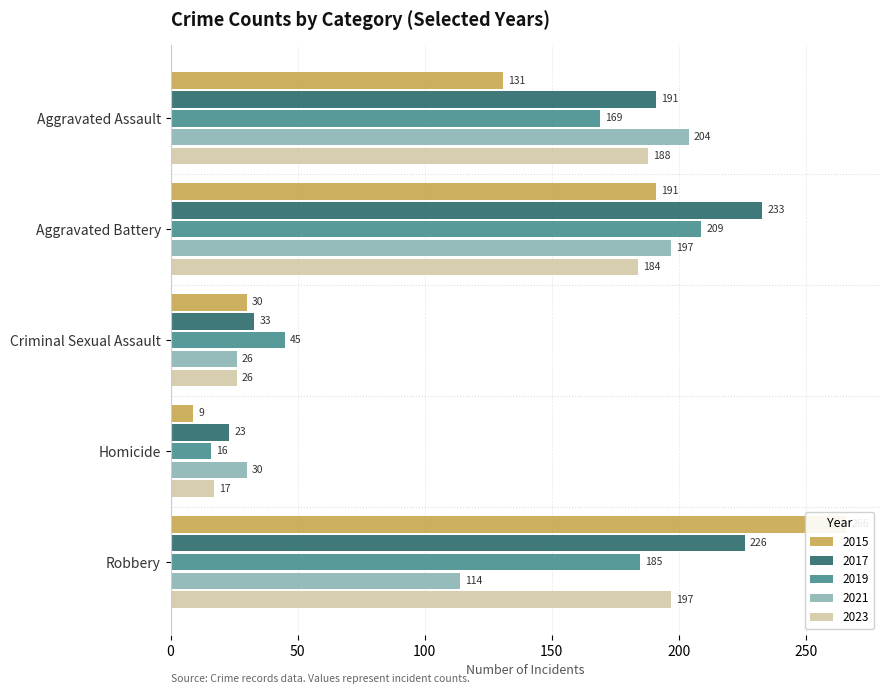

What is the approximate value of 2021 at Criminal Sexual Assault?

26